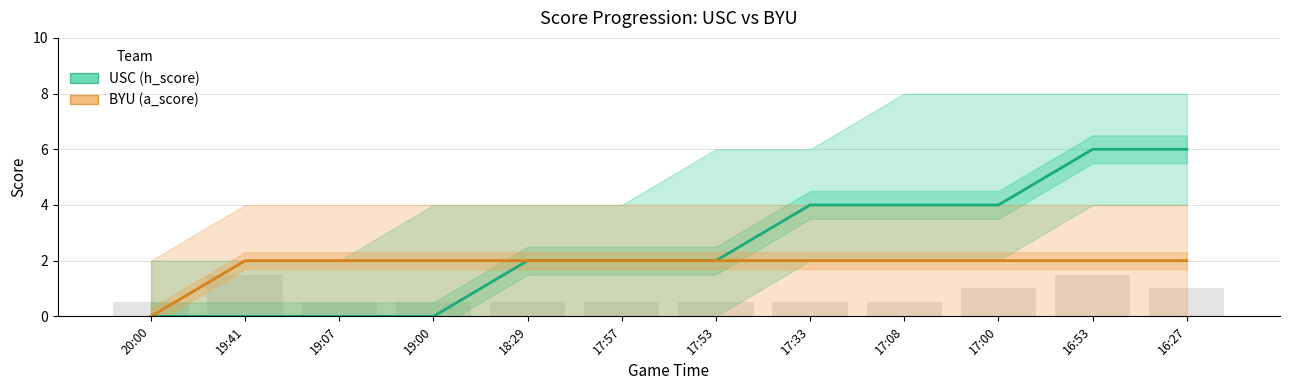

Reading right to left, what are all the values shown in this chart?

USC (h_score): 6	6	4	4	4	2	2	2	0	0	0	0
BYU (a_score): 2	2	2	2	2	2	2	2	2	2	2	0